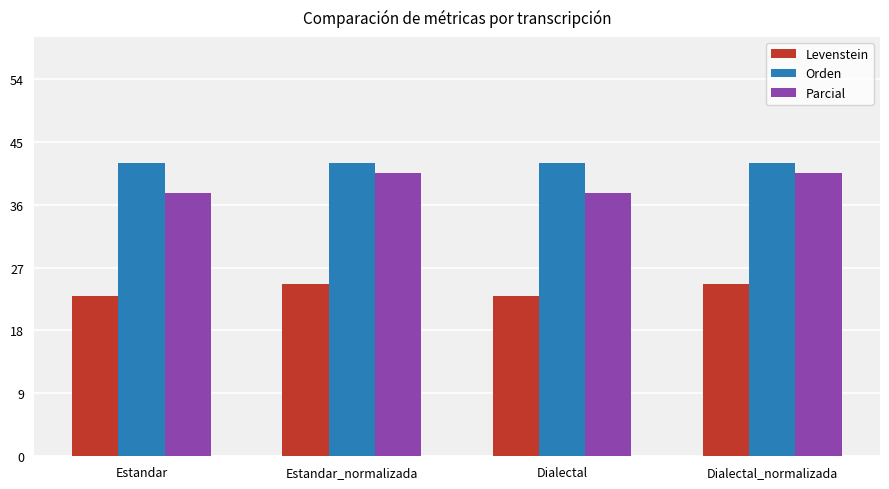

What position from the right is Estandar_normalizada?

3